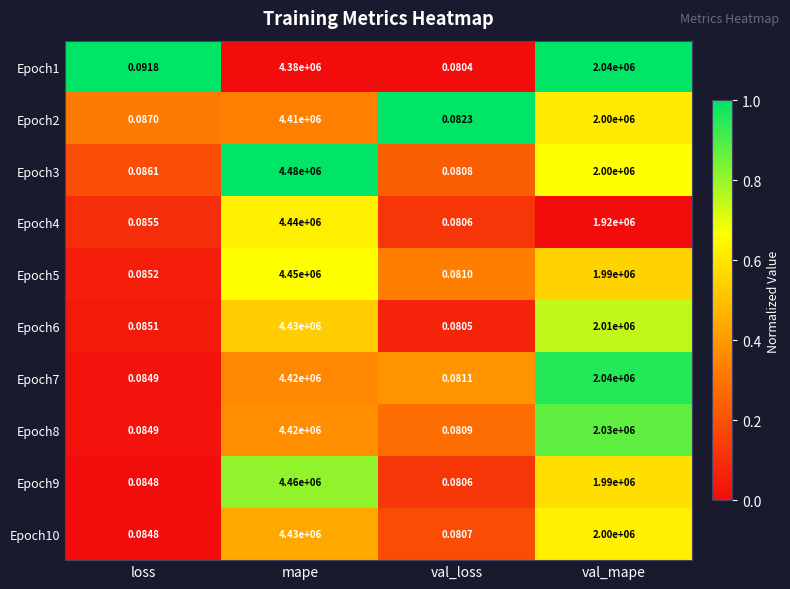

Is the value of Epoch2 at val_mape greater than the value of Epoch3 at mape?

No